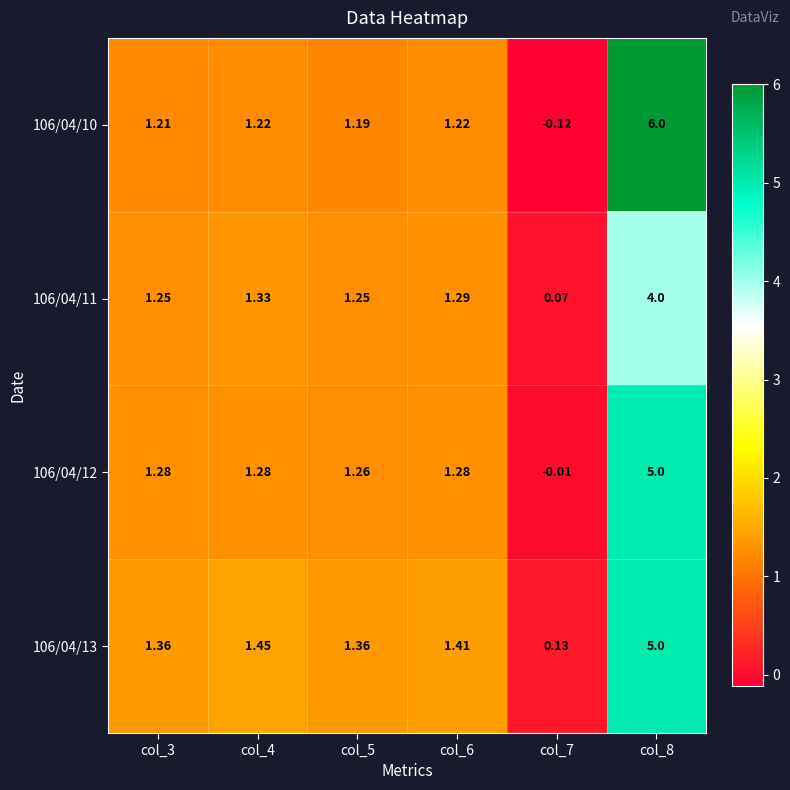

Is the value of 106/04/10 at col_4 greater than the value of 106/04/12 at col_3?

No